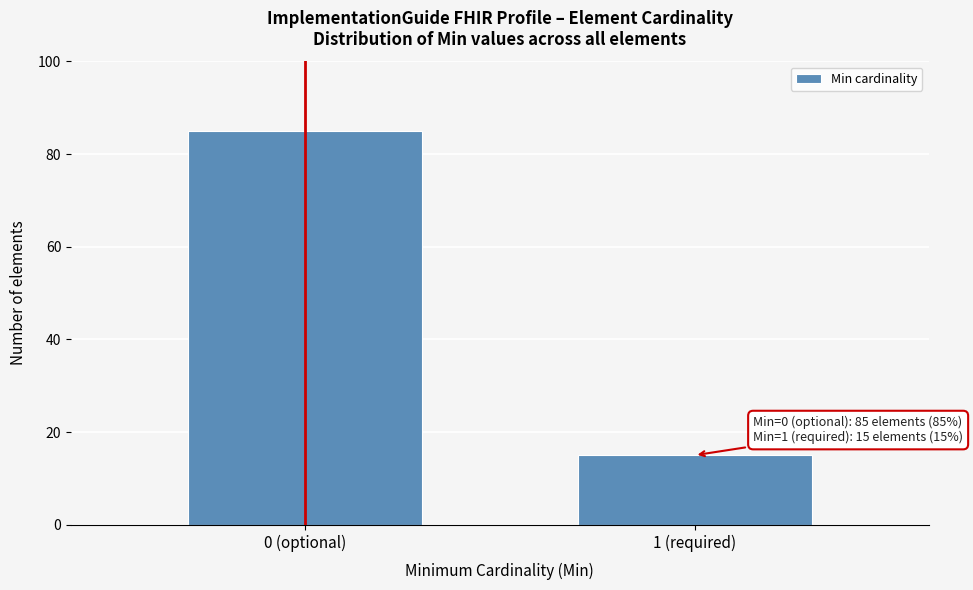

Reading left to right, list all the values displayed in this chart.

85	15